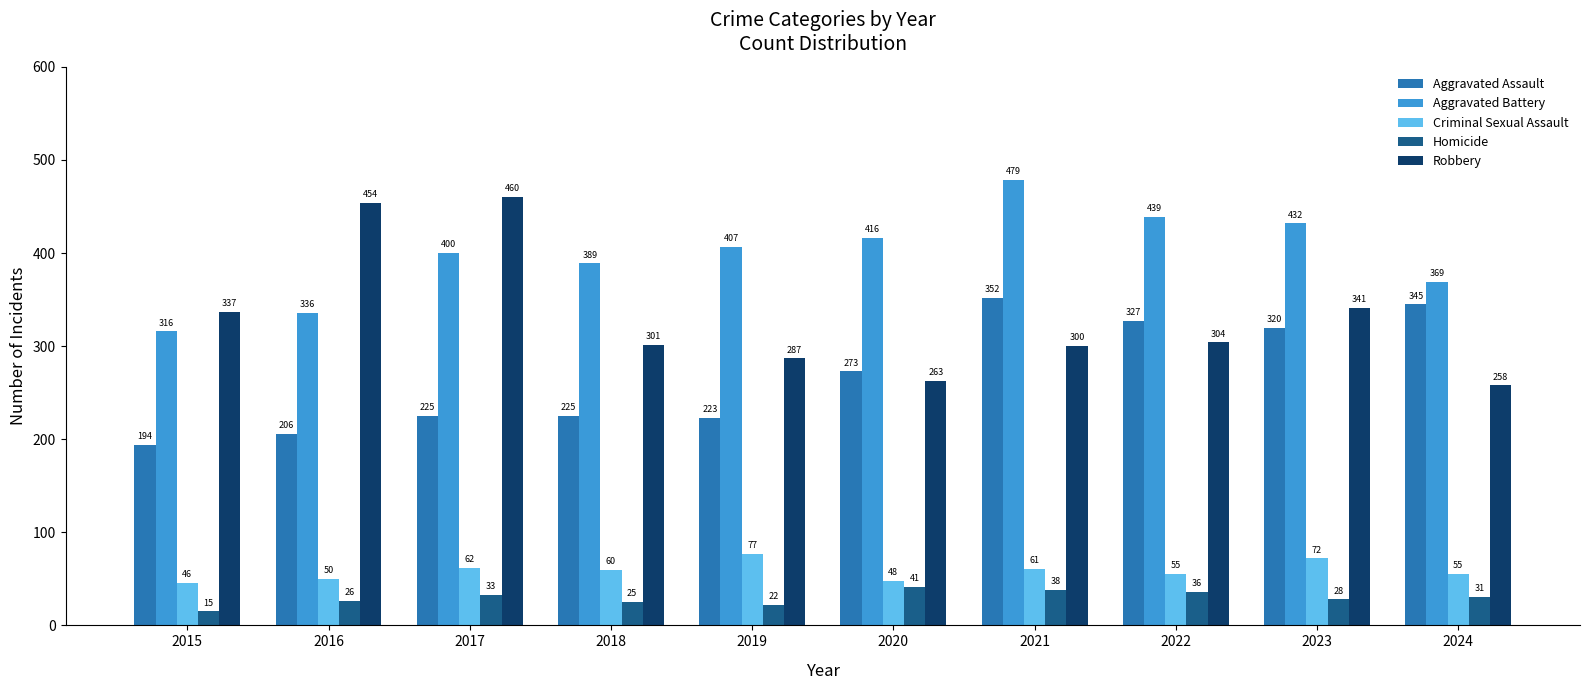

Reading right to left, extract all data points from this chart.

Aggravated Assault: 2024=345	2023=320	2022=327	2021=352	2020=273	2019=223	2018=225	2017=225	2016=206	2015=194
Aggravated Battery: 2024=369	2023=432	2022=439	2021=479	2020=416	2019=407	2018=389	2017=400	2016=336	2015=316
Criminal Sexual Assault: 2024=55	2023=72	2022=55	2021=61	2020=48	2019=77	2018=60	2017=62	2016=50	2015=46
Homicide: 2024=31	2023=28	2022=36	2021=38	2020=41	2019=22	2018=25	2017=33	2016=26	2015=15
Robbery: 2024=258	2023=341	2022=304	2021=300	2020=263	2019=287	2018=301	2017=460	2016=454	2015=337